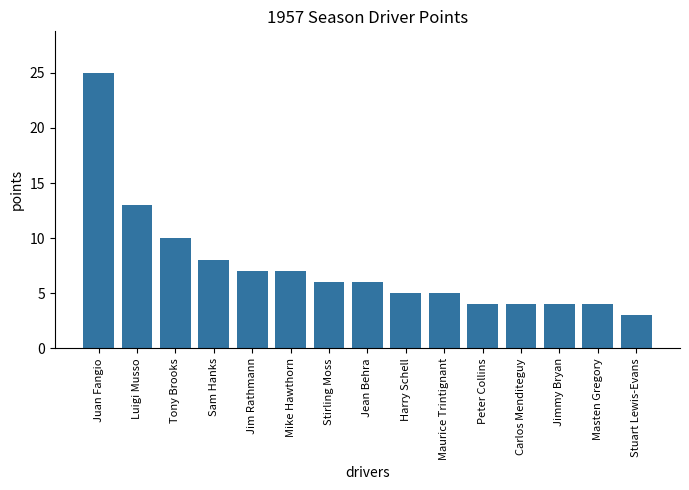

What is the label of the 5th bar from the right?

Peter Collins